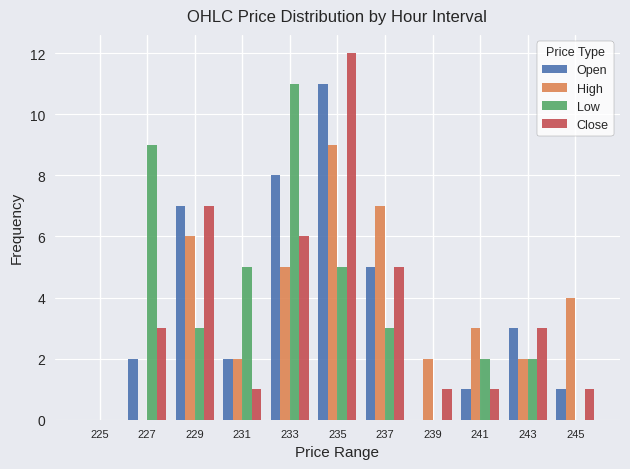

True or false: High has a value of 7 at 237.

True